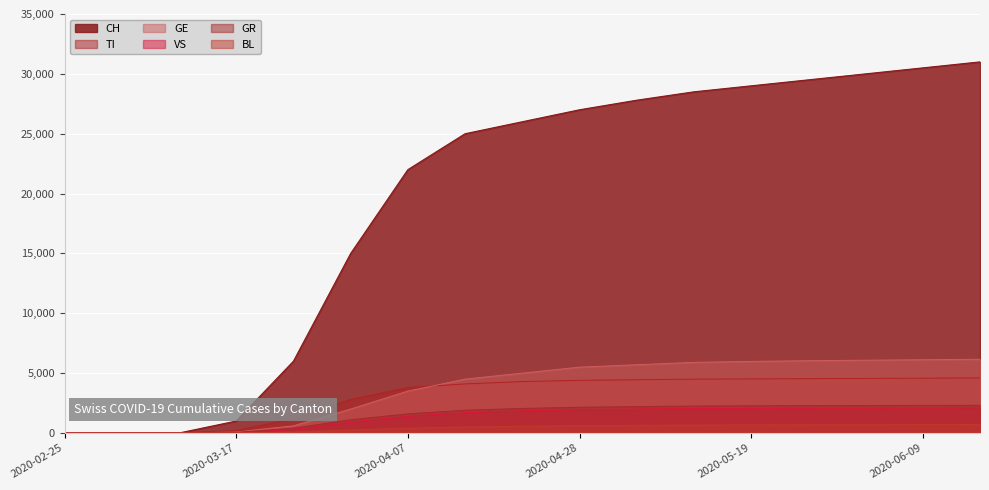

What is the maximum value shown in the chart?

31000